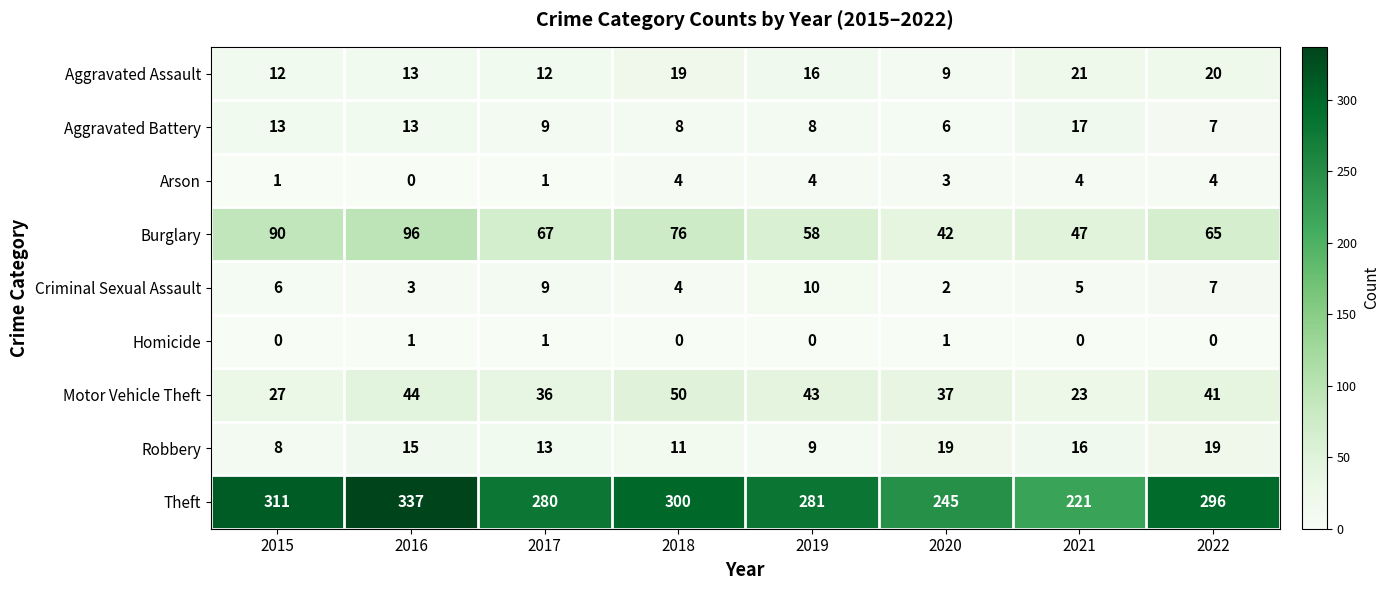

How many data points in Theft are less than 296?

4